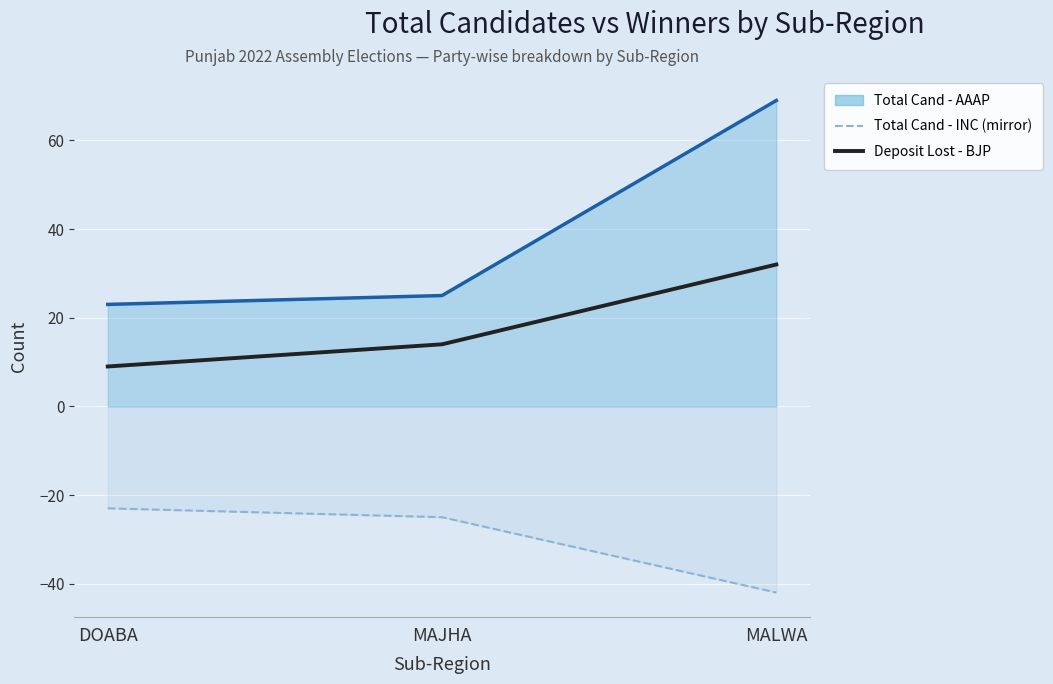

Which category has the lowest value across all series?

MALWA